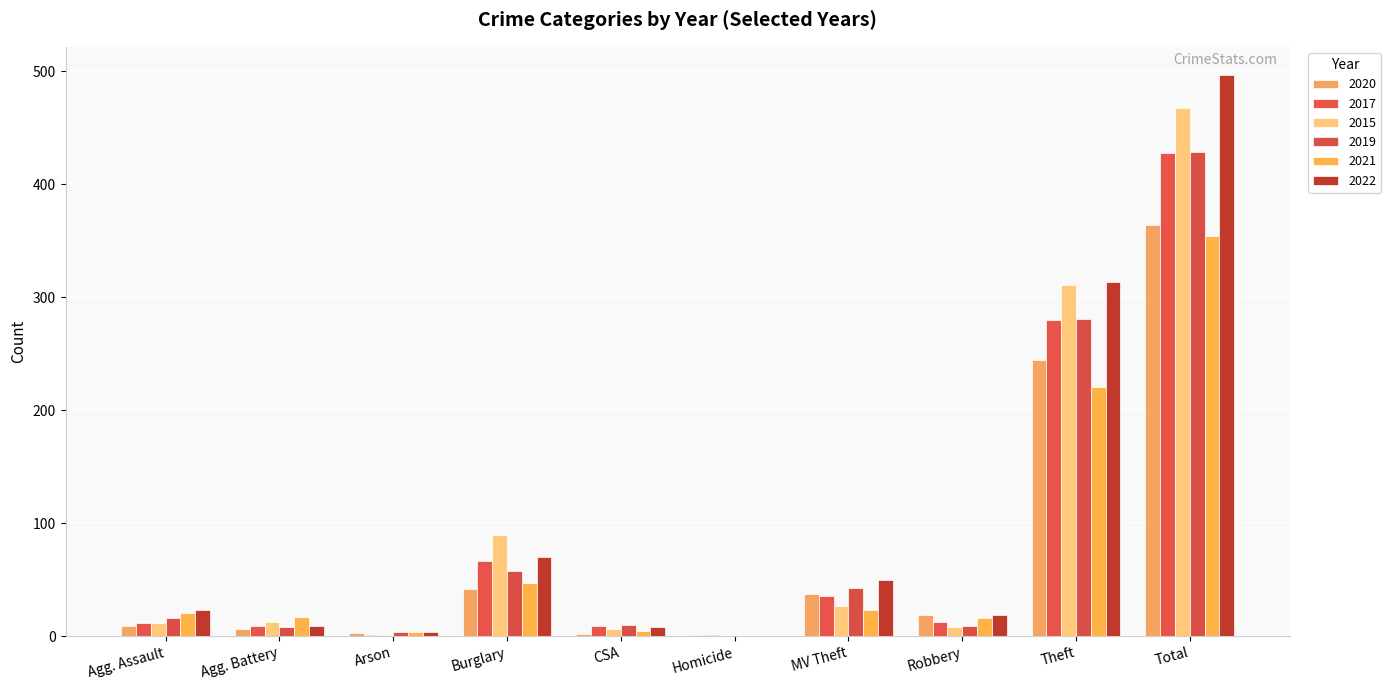

How many groups of bars are there?

10